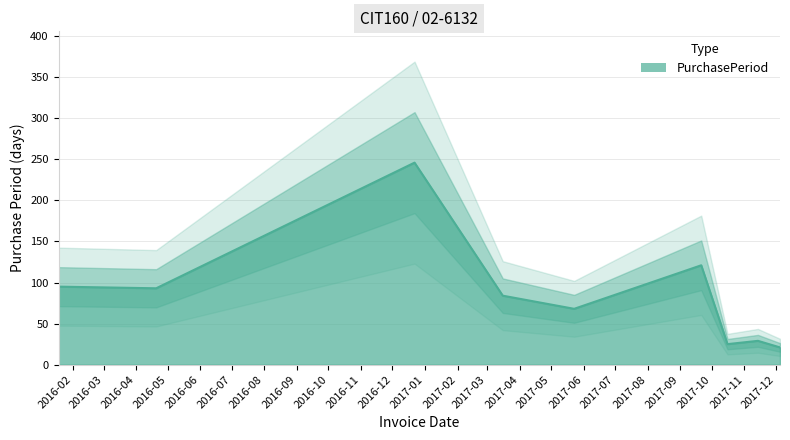

Where is the first local maximum?

2016-12-22